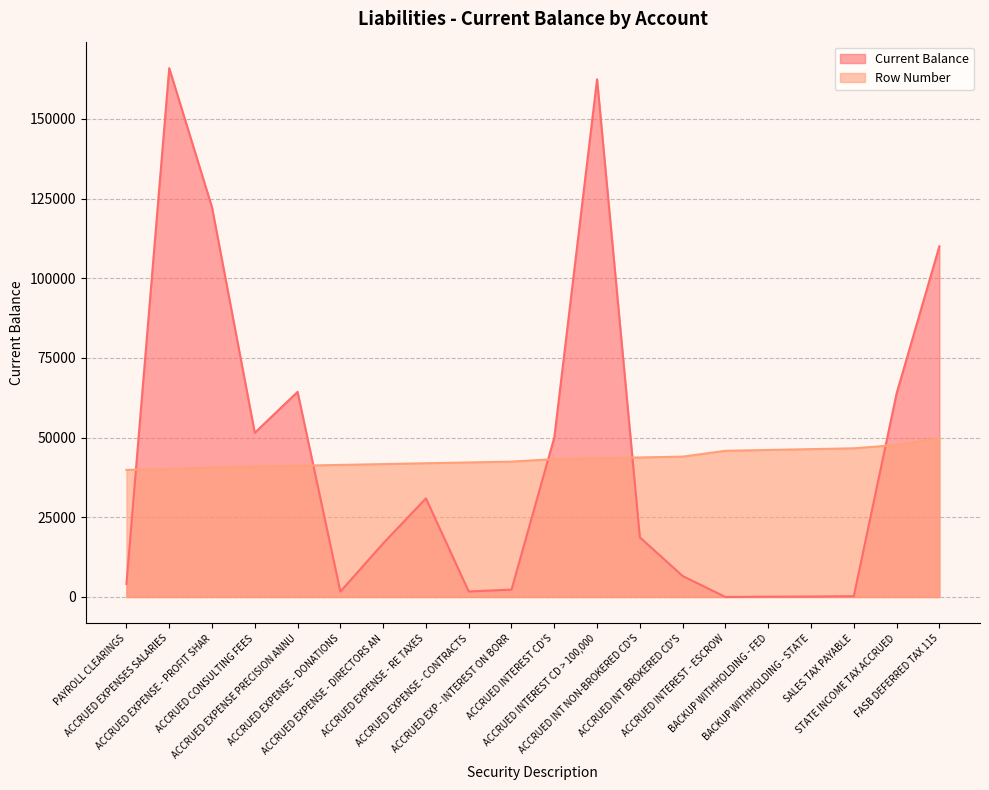

What is the spread (max minus min) of values at PAYROLL CLEARINGS?

35791.7